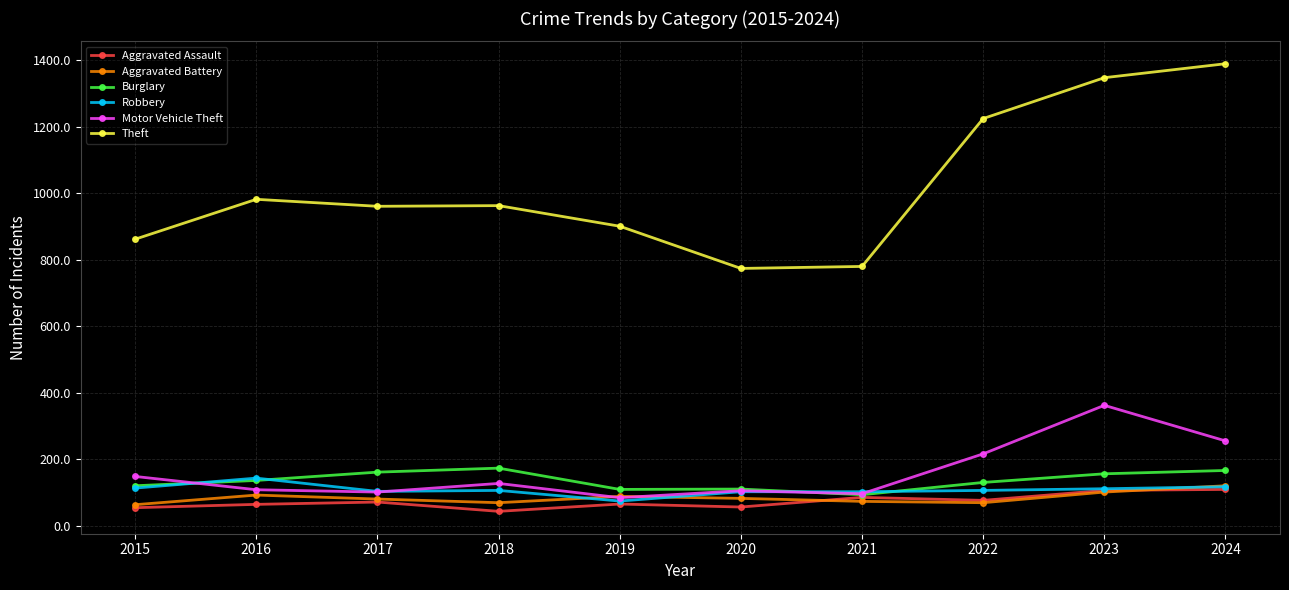

How many data points does each series have?

10